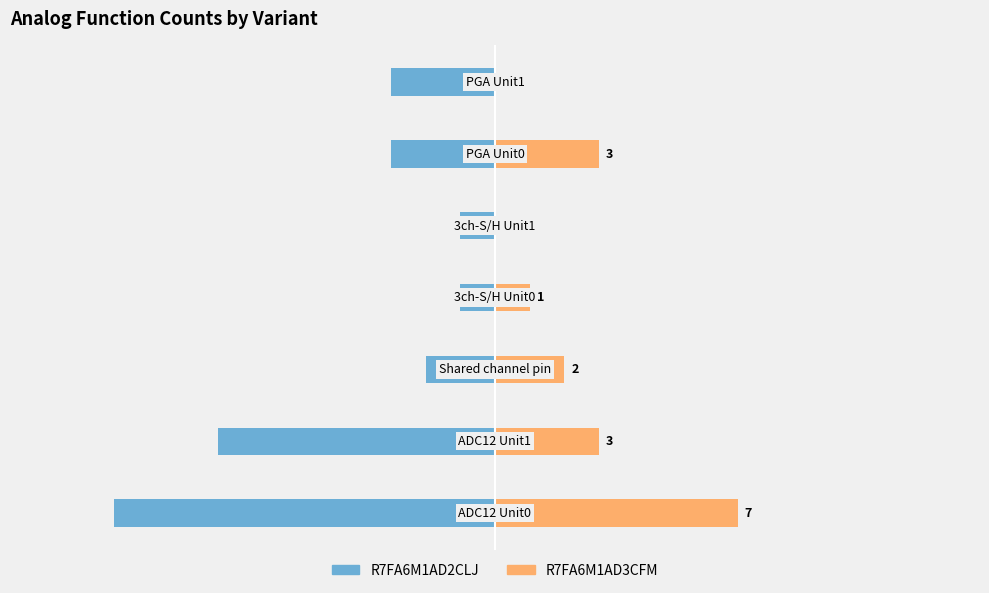

Rank the categories by R7FA6M1AD3CFM value from lowest to highest.

4, 6, 3, 2, 1, 5, 0